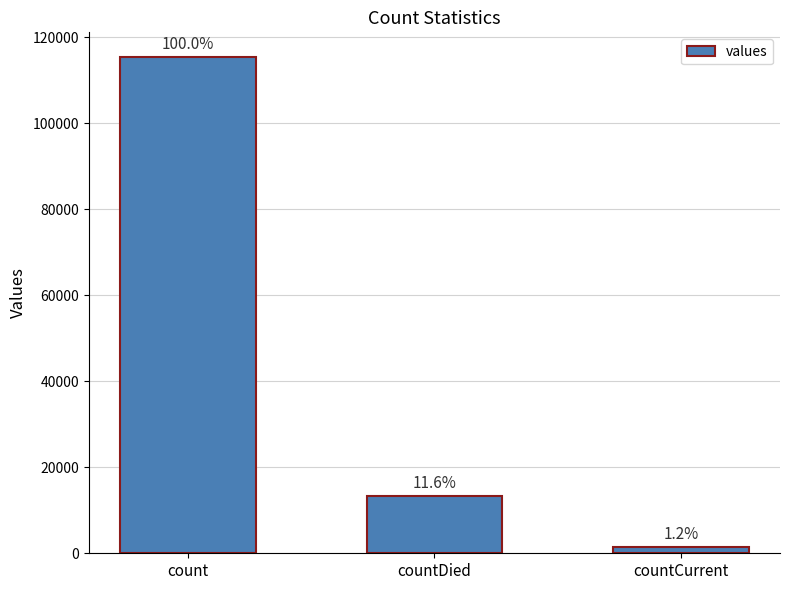

The value at count is 115379. True or false?

True